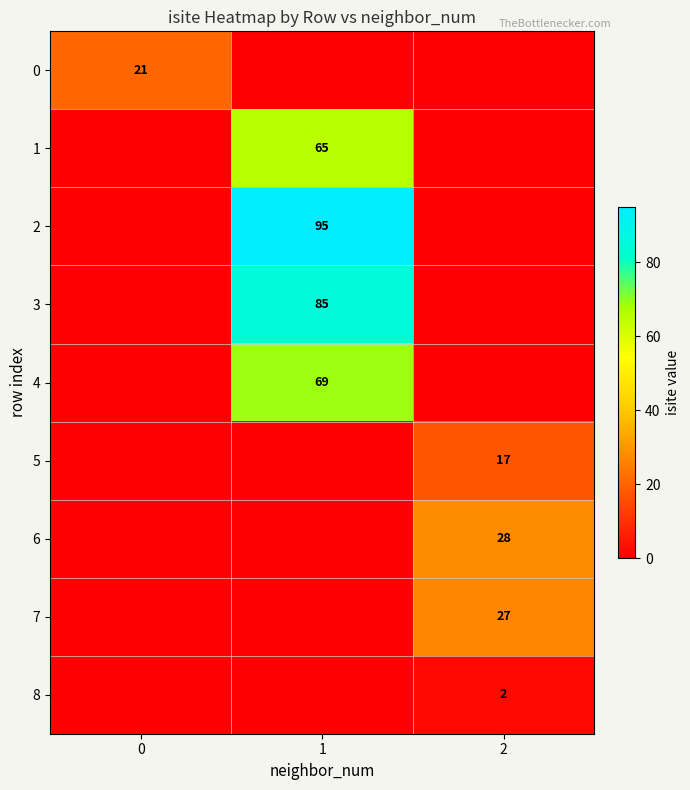

True or false: 0 has a value of 9 at 0.

False